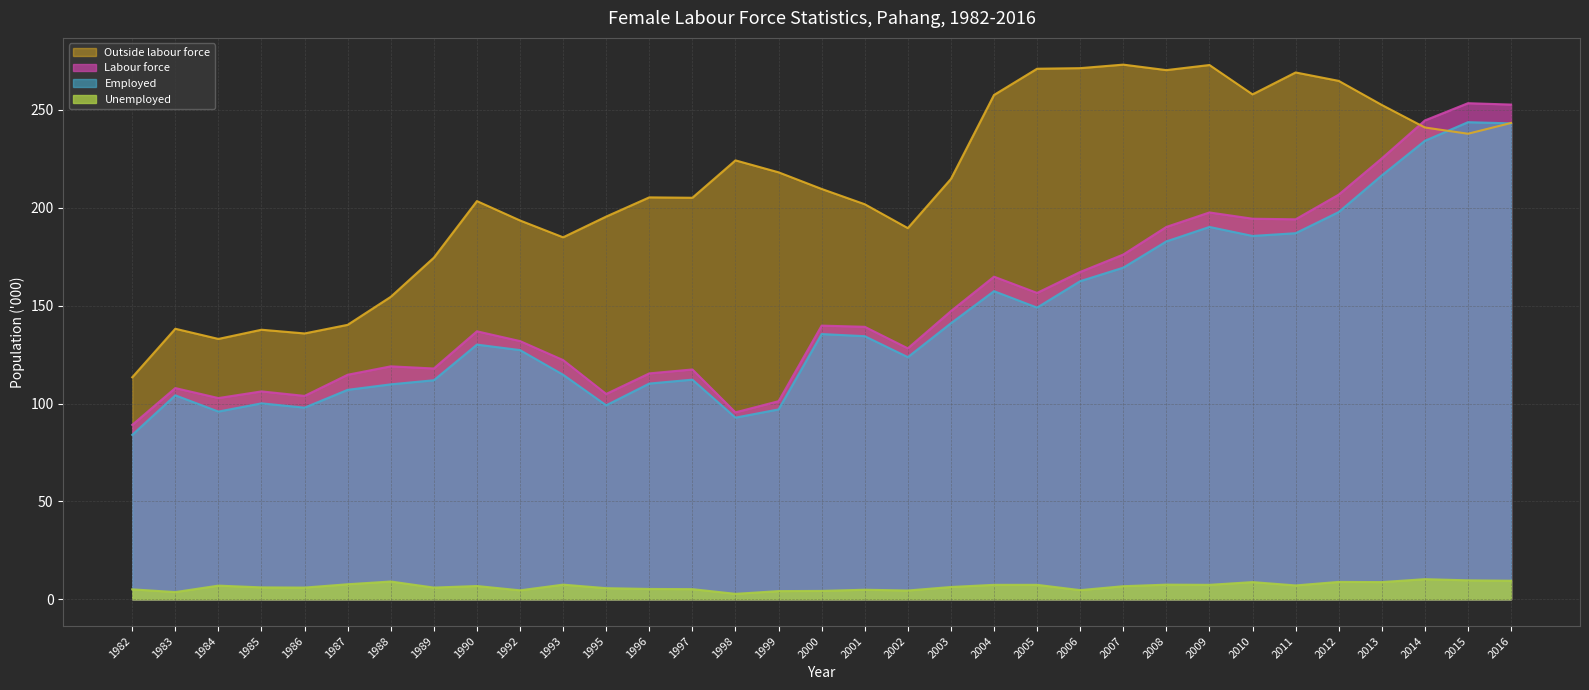

What are all the series names shown in the legend?

Labour force (line), Employed (line), Unemployed (line), Outside labour force (line)